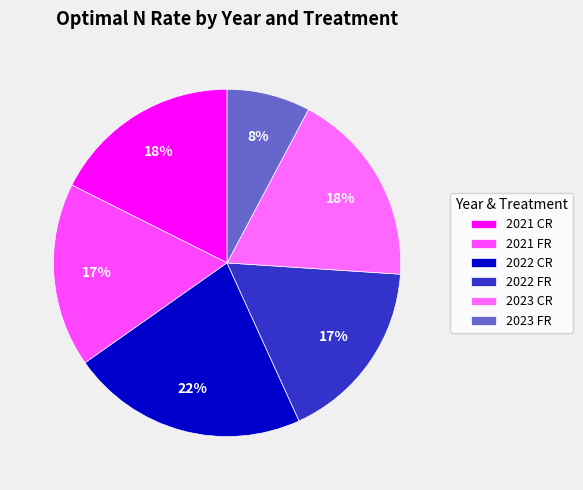

What percentage is NOT represented by 2022 FR?

82.8%